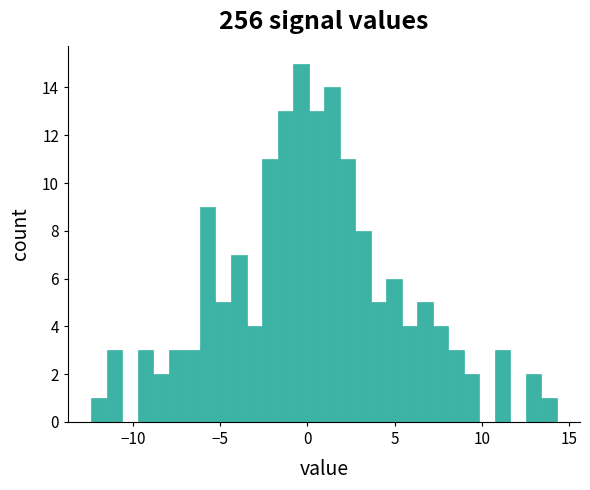

Around what value on the x-axis is the tallest bar? Give the approximate position of its centre, as read against the axis.

-0.5